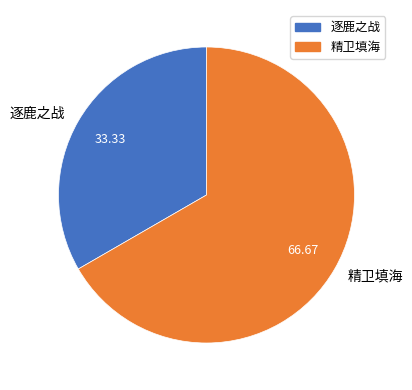

Do 逐鹿之战 and 精卫填海 together represent more than half of the pie?

Yes